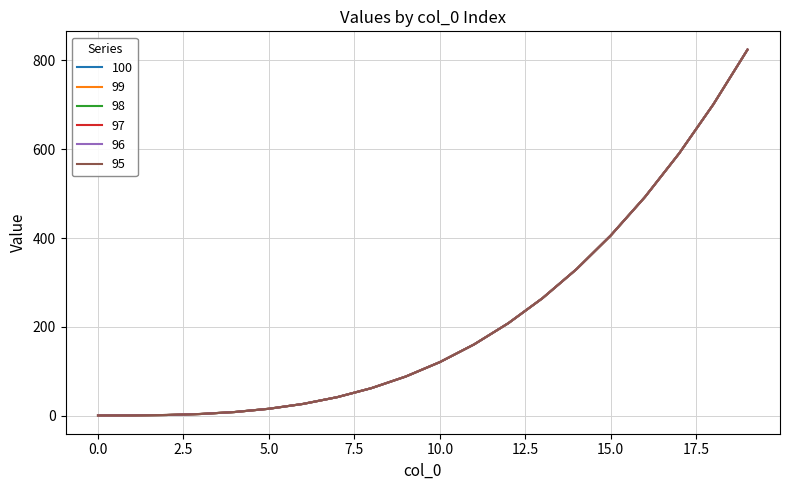

Does the chart display data point markers on the line(s)?

No